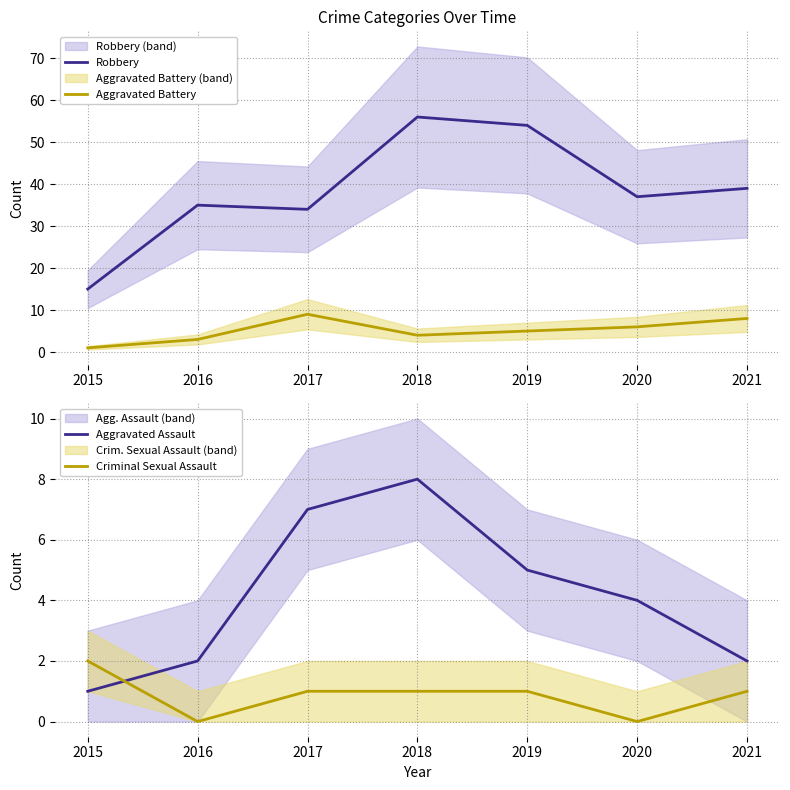

How many lines are shown in the chart?

4